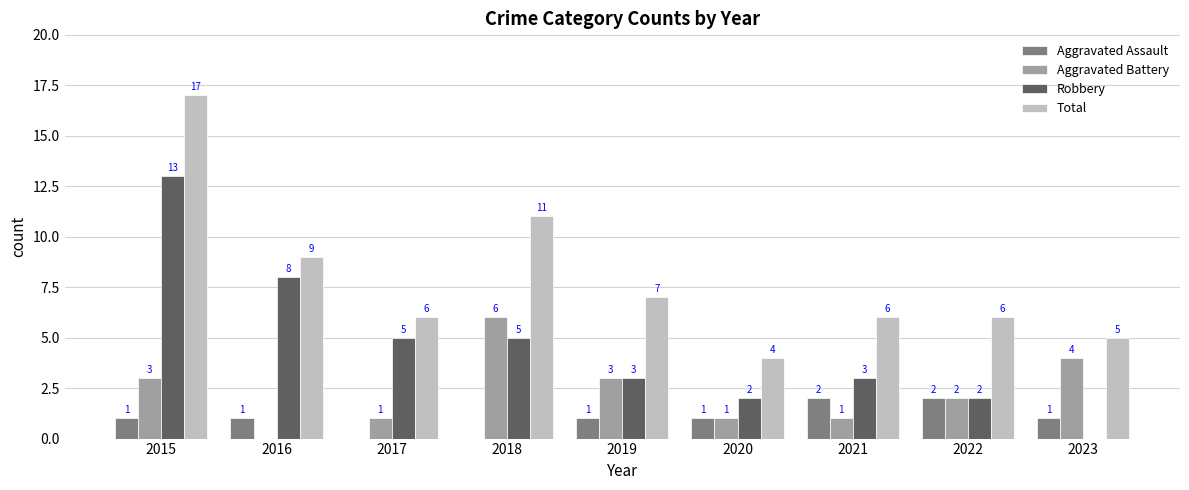

Reading left to right, transcribe all the data shown in this chart.

Aggravated Assault: 1	1	0	0	1	1	2	2	1
Aggravated Battery: 3	0	1	6	3	1	1	2	4
Robbery: 13	8	5	5	3	2	3	2	0
Total: 17	9	6	11	7	4	6	6	5